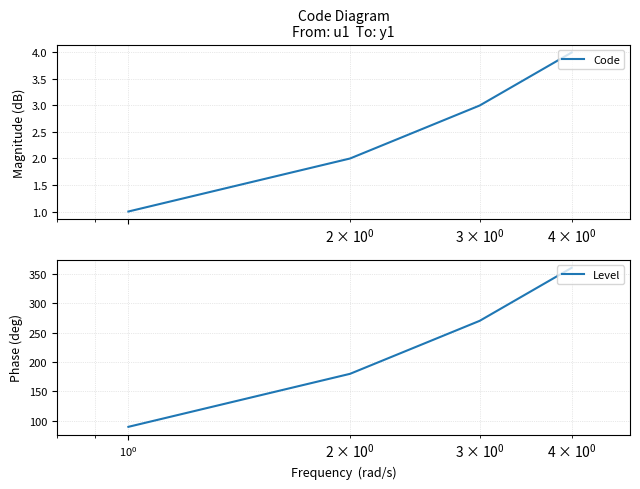

Which series has the largest total across all categories?

Level